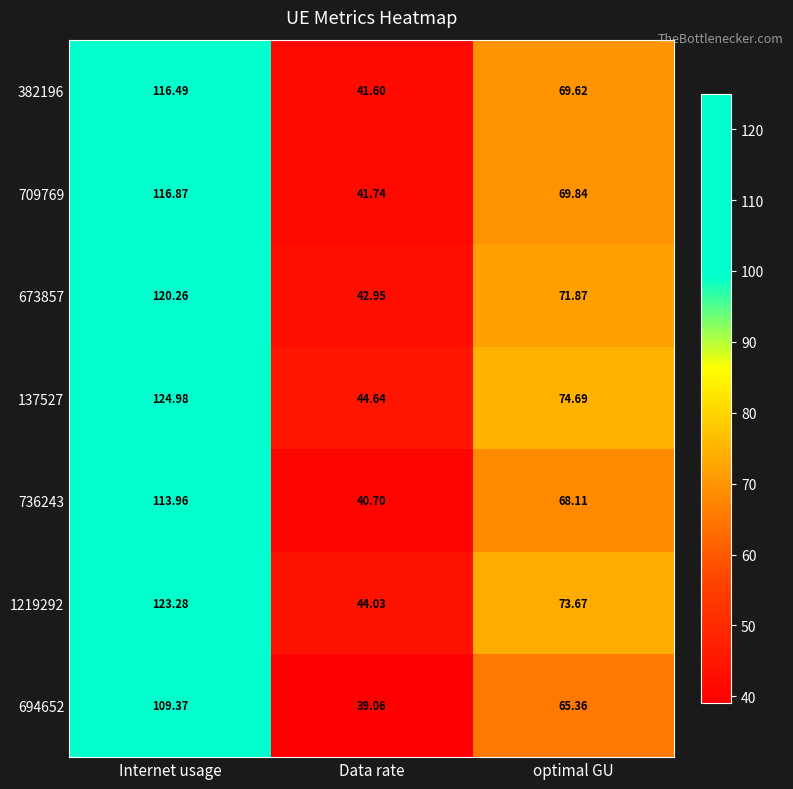

At which category is the sum across all series the highest?

Internet usage